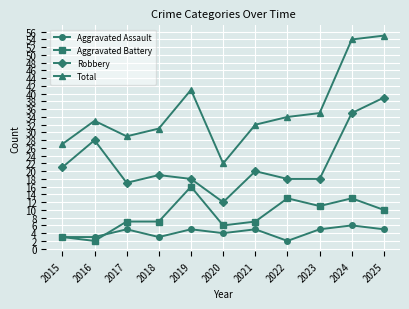

True or false: Aggravated Assault and Total cross at least once.

False